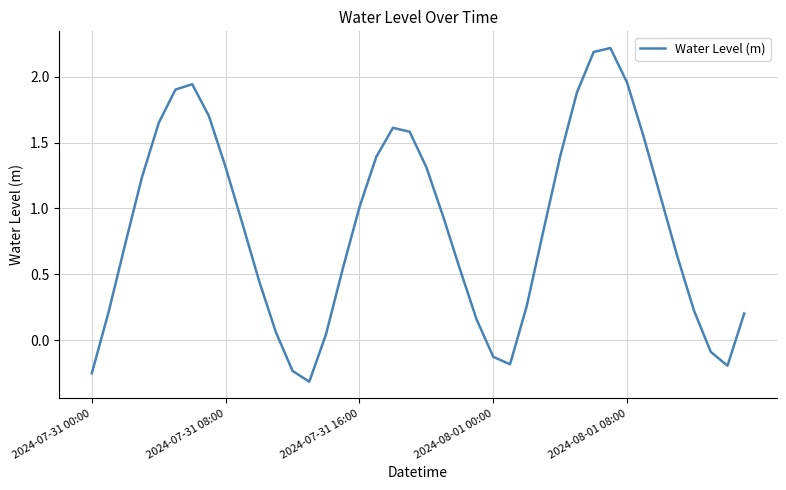

What is the greatest value displayed?

2.2